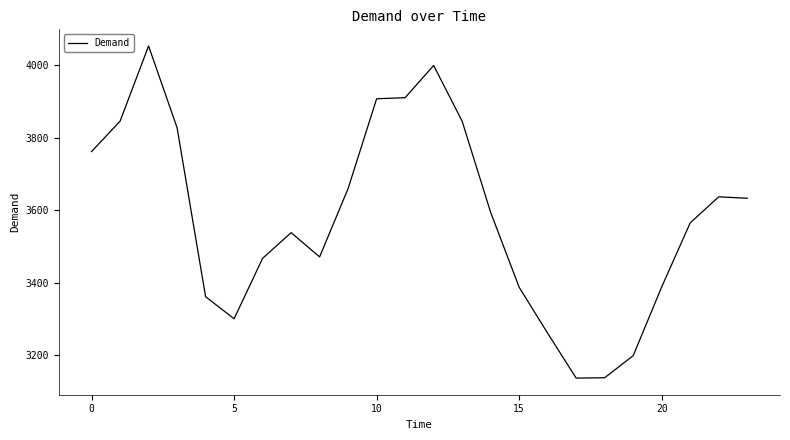

What is the minimum value shown in the chart?

3136